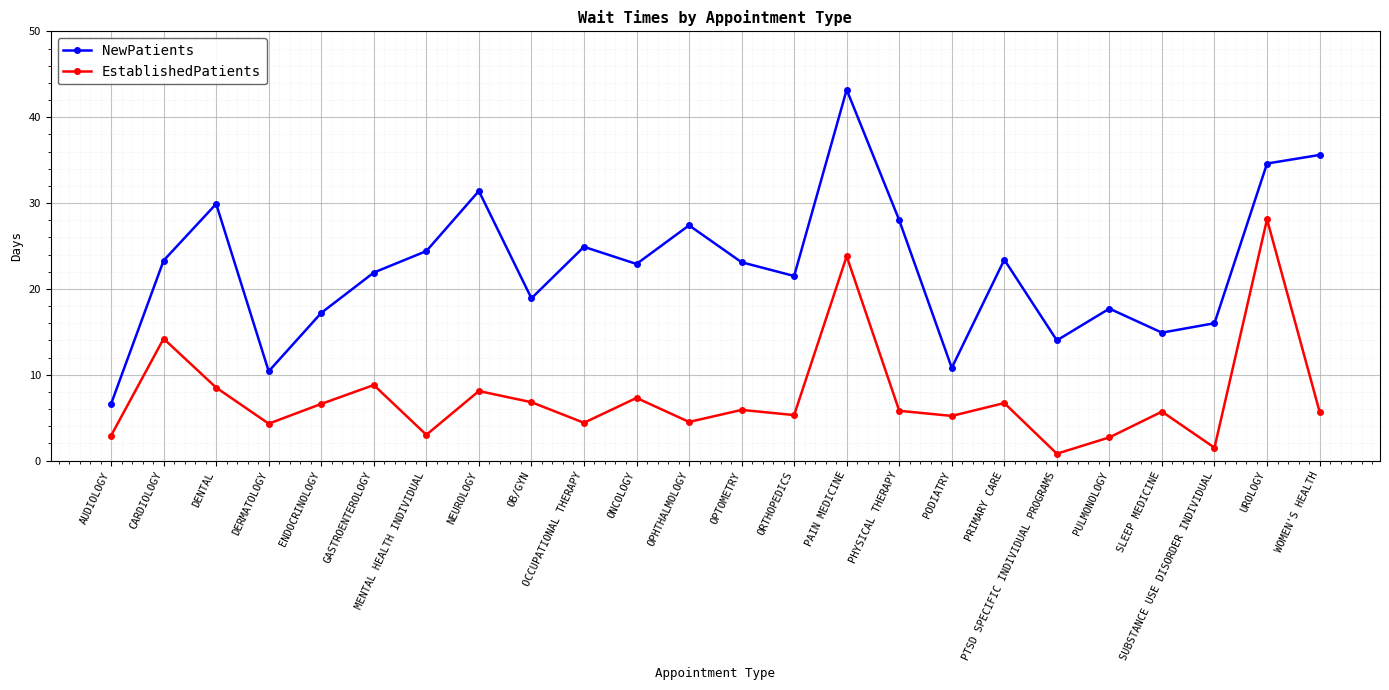

What is the difference between the NewPatients values at OB/GYN and WOMEN'S HEALTH?

16.7